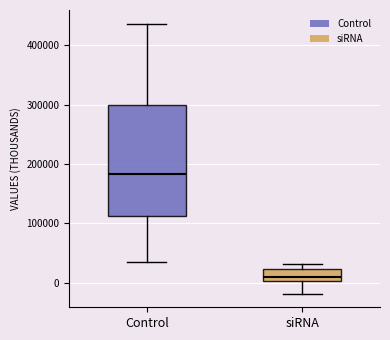

Where does the median line of the box for siRNA sit on the y-axis? The values are not printed on the chart, so give them approximately, as read against the axis.

10000